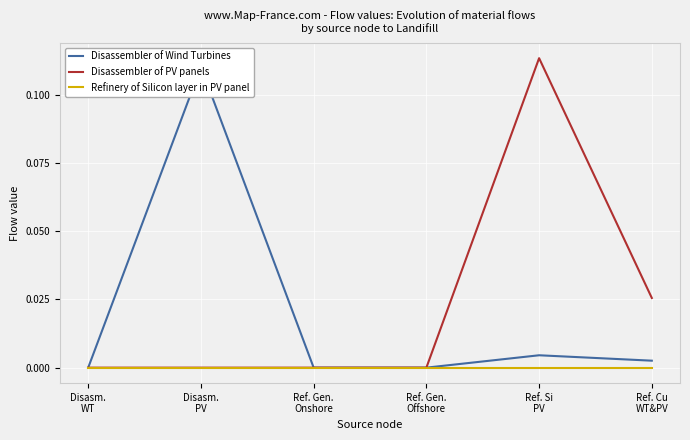

What is the total value across all series at Ref. Si
PV?

0.1